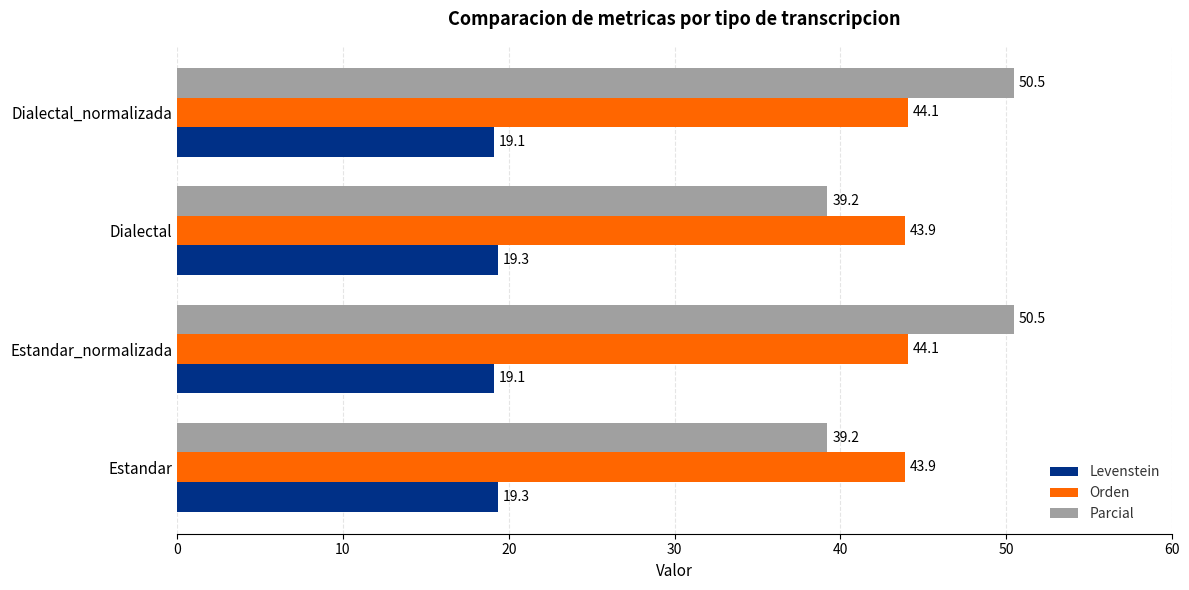

Which series has the largest range (max minus min)?

Parcial